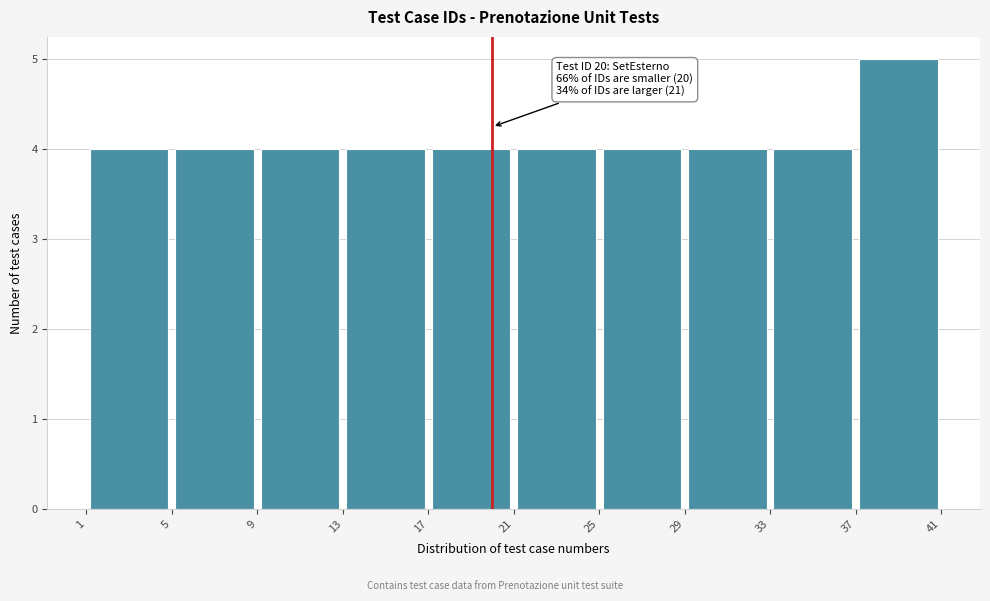

Which range on the x-axis has the tallest bar?

37 to 41